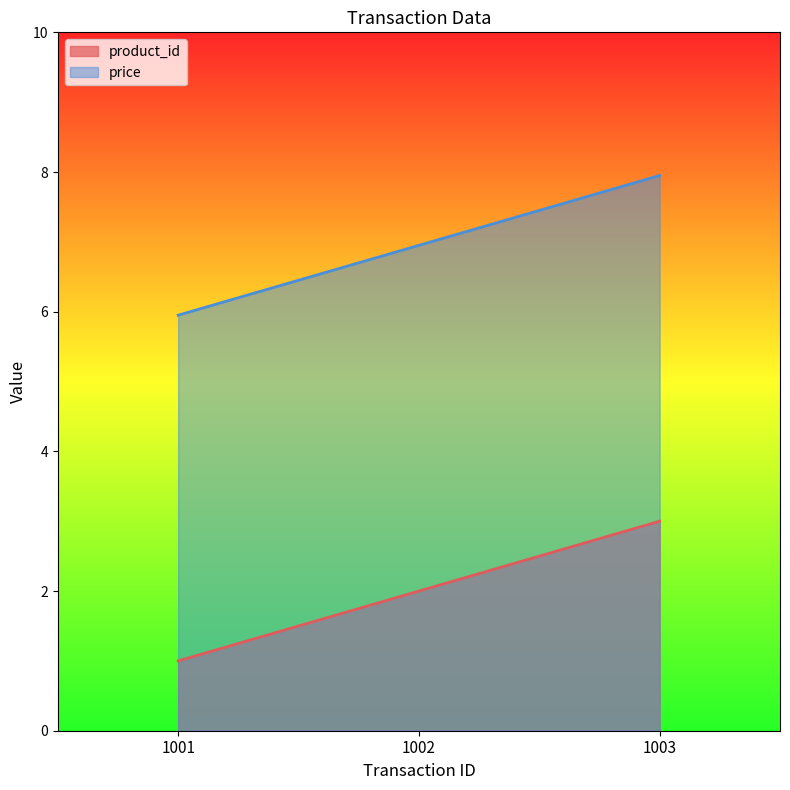

What is the value of the price point at the 2nd from the left?

7.0